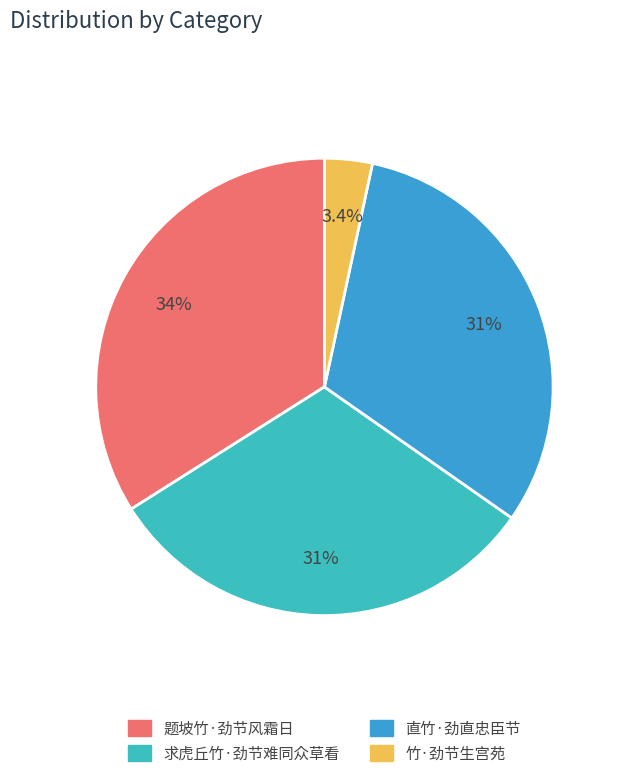

Rank the categories by value from lowest to highest.

竹·劲节生宫苑, 求虎丘竹·劲节难同众草看, 直竹·劲直忠臣节, 题坡竹·劲节风霜日